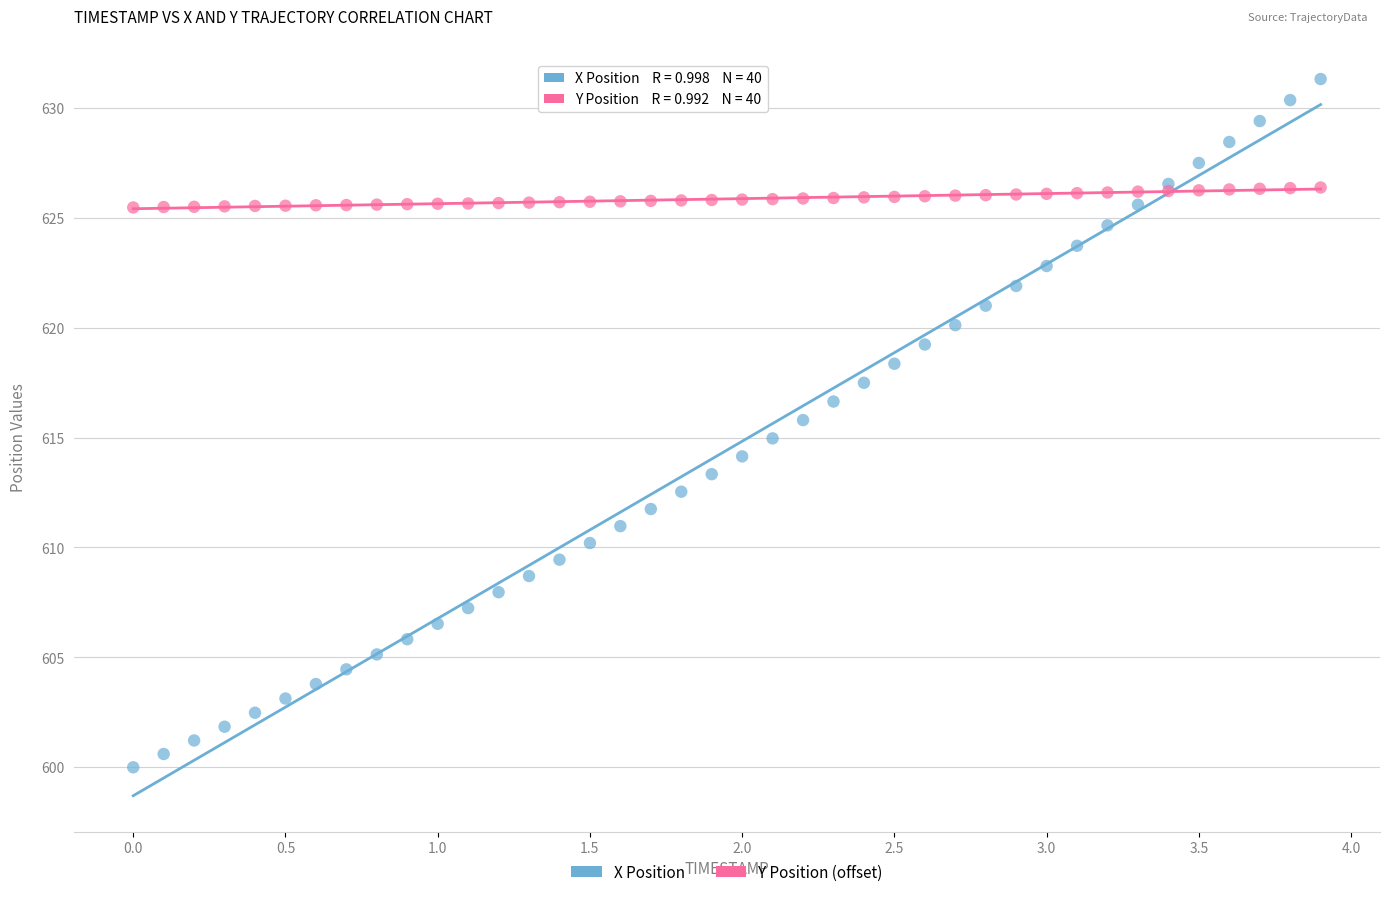

Which series reaches the minimum Y coordinate?

X Position